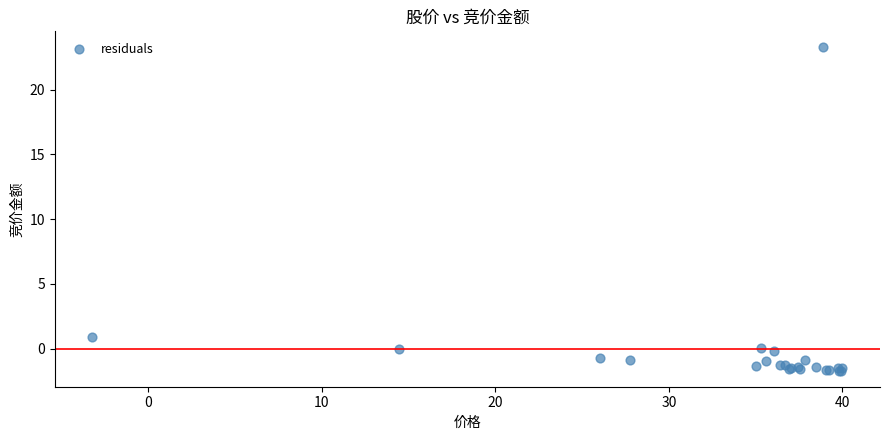

What Y value in the scatter plot is closest to 10?

0.9